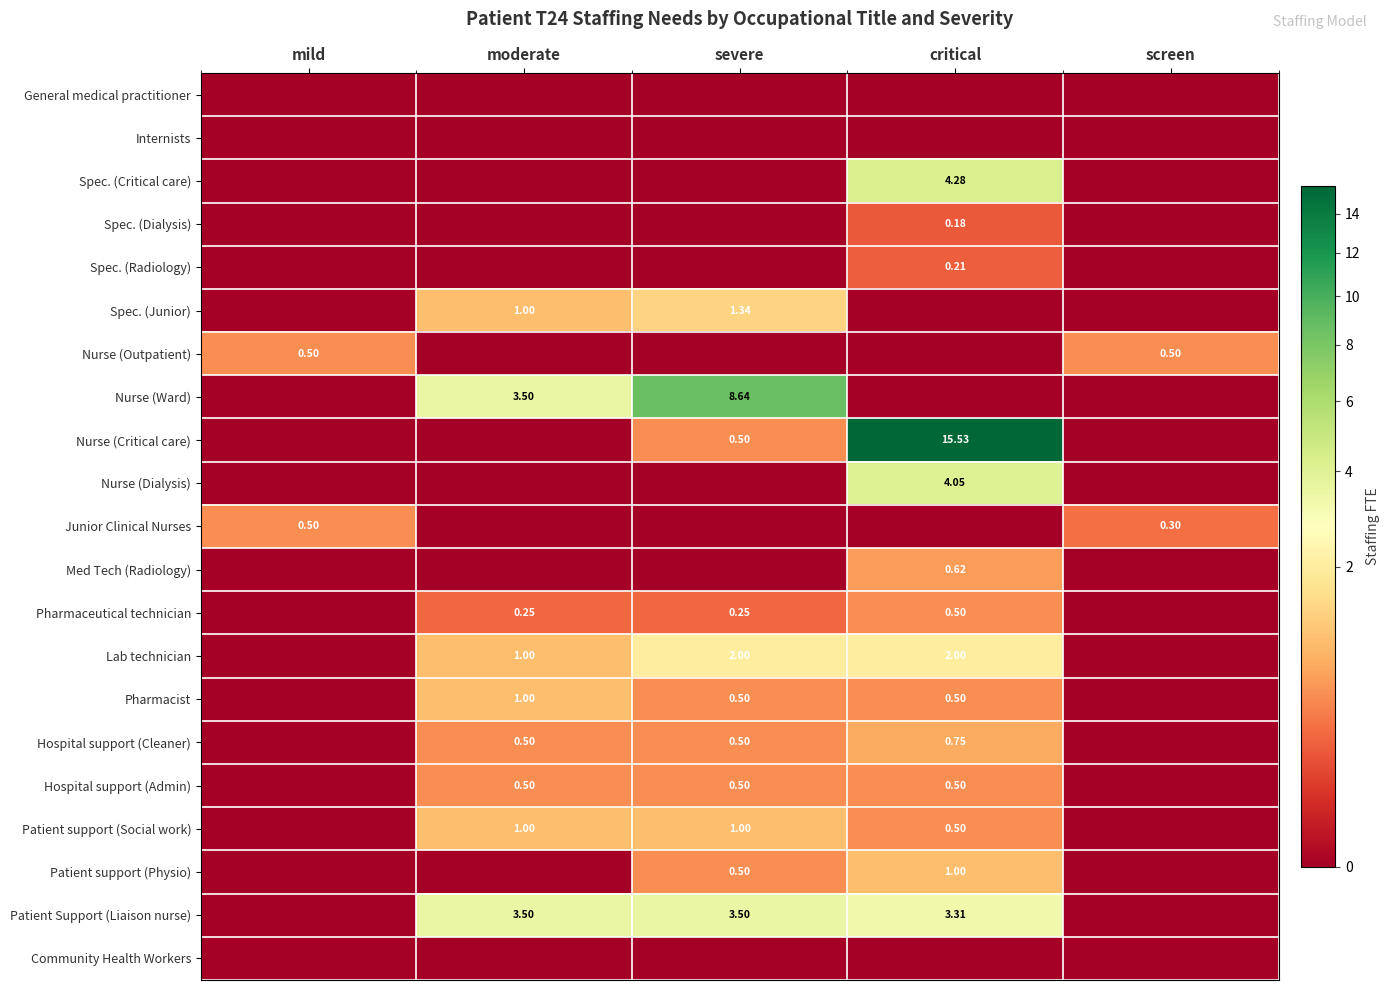

What is the approximate value of Nurse (Outpatient) at mild?

0.5